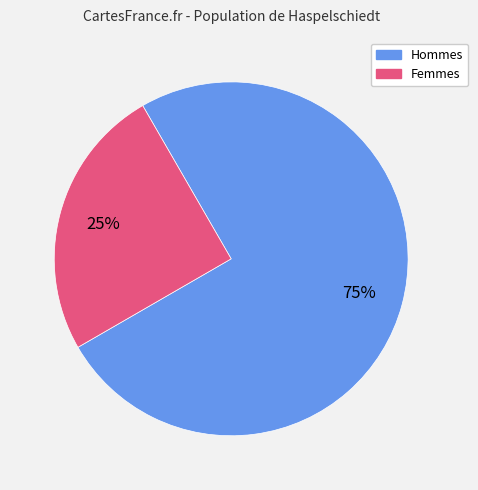

How many slices are in this pie chart?

2